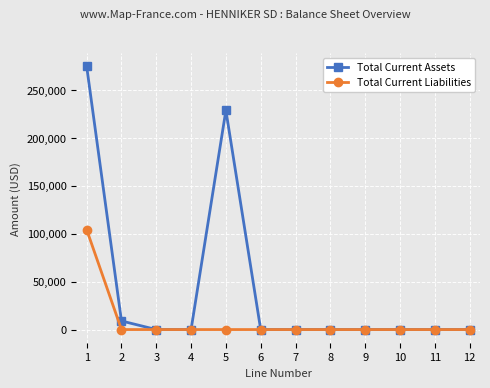

The value of Total Current Assets at 2 is 8962.9. True or false?

True